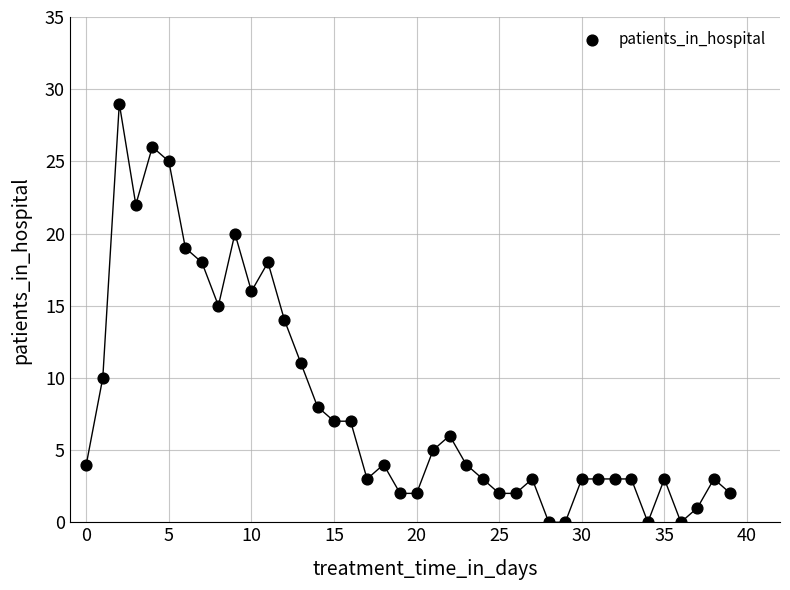

What is the range of Y values (max minus min)?

29